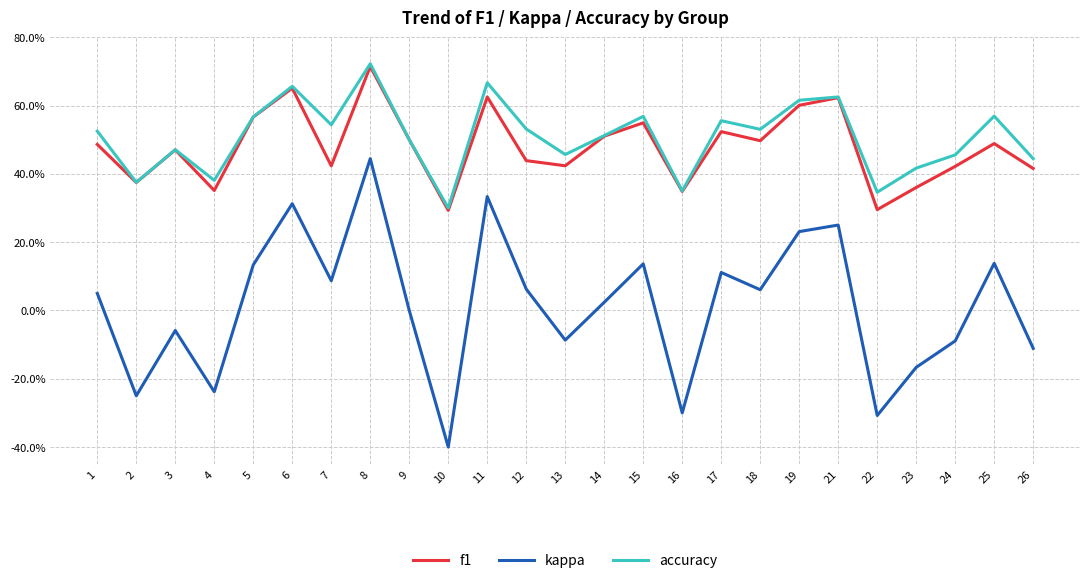

True or false: kappa and accuracy cross at least once.

False